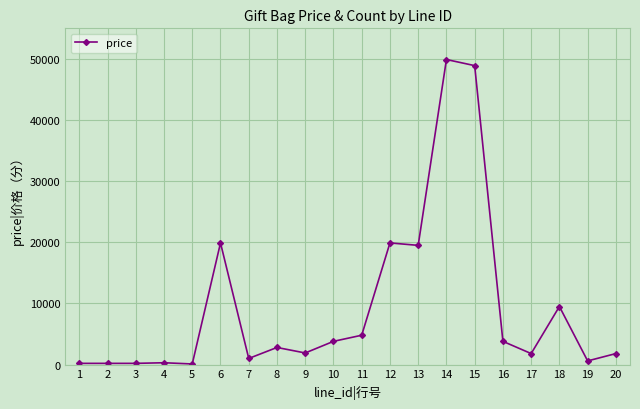

Does the chart display data point markers on the line(s)?

Yes